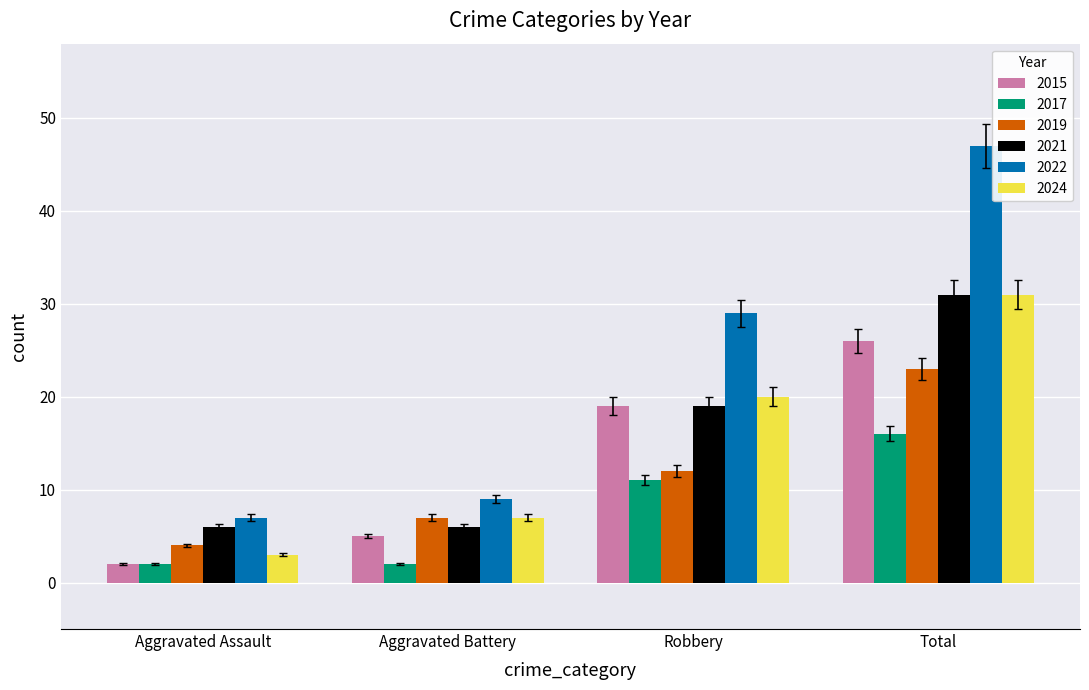

Reading left to right, transcribe all the data shown in this chart.

2015: Aggravated Assault=2	Aggravated Battery=5	Robbery=19	Total=26
2017: Aggravated Assault=2	Aggravated Battery=2	Robbery=11	Total=16
2019: Aggravated Assault=4	Aggravated Battery=7	Robbery=12	Total=23
2021: Aggravated Assault=6	Aggravated Battery=6	Robbery=19	Total=31
2022: Aggravated Assault=7	Aggravated Battery=9	Robbery=29	Total=47
2024: Aggravated Assault=3	Aggravated Battery=7	Robbery=20	Total=31